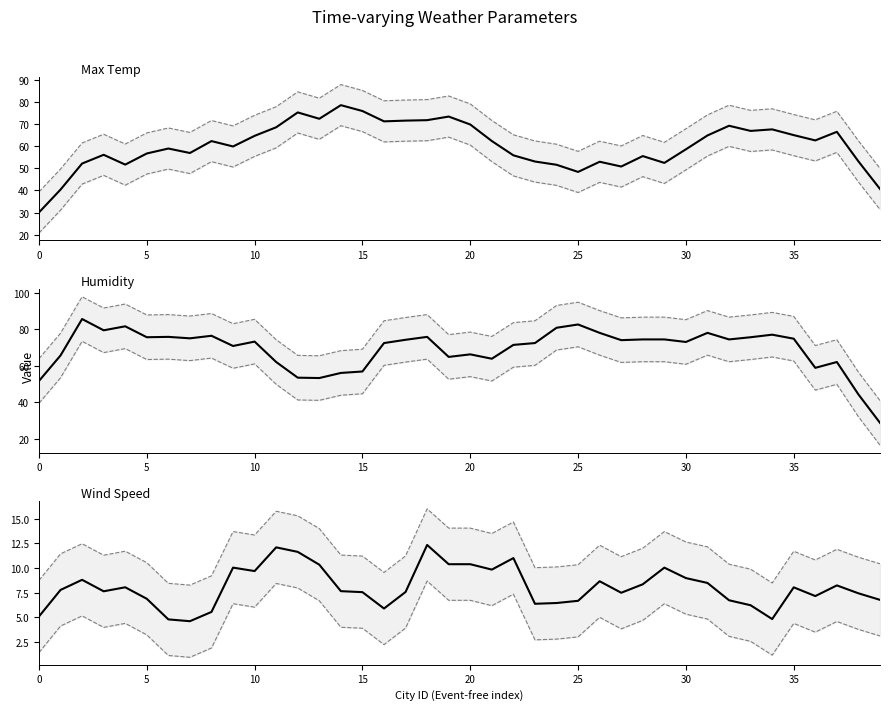

Count the number of data series in this chart.

3